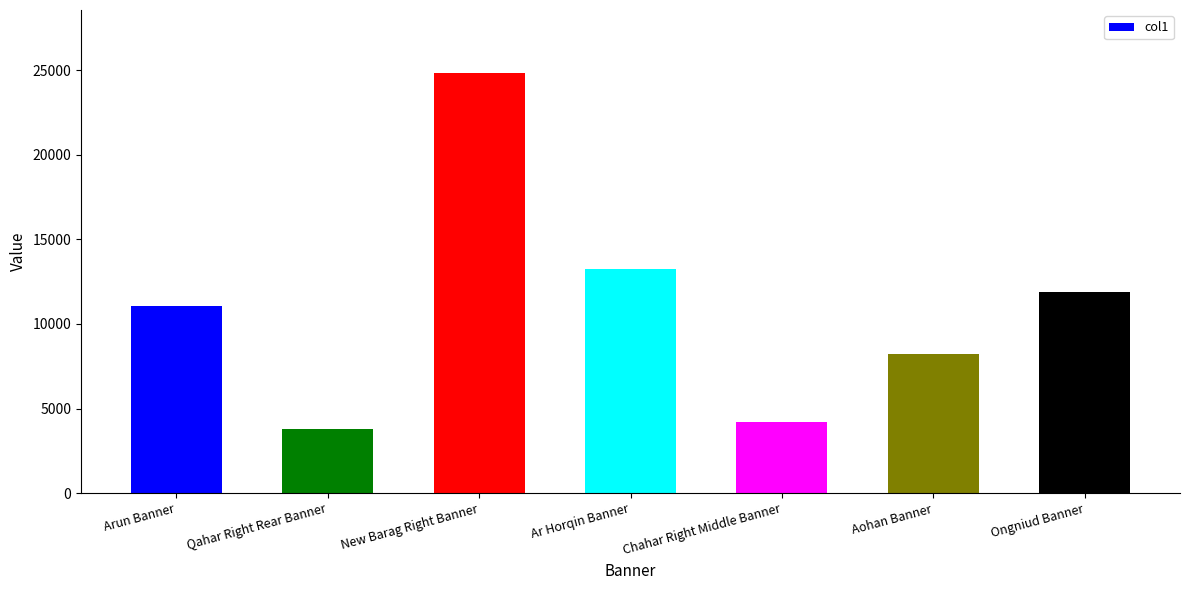

Are the bars grouped side by side (vs. stacked)?

No